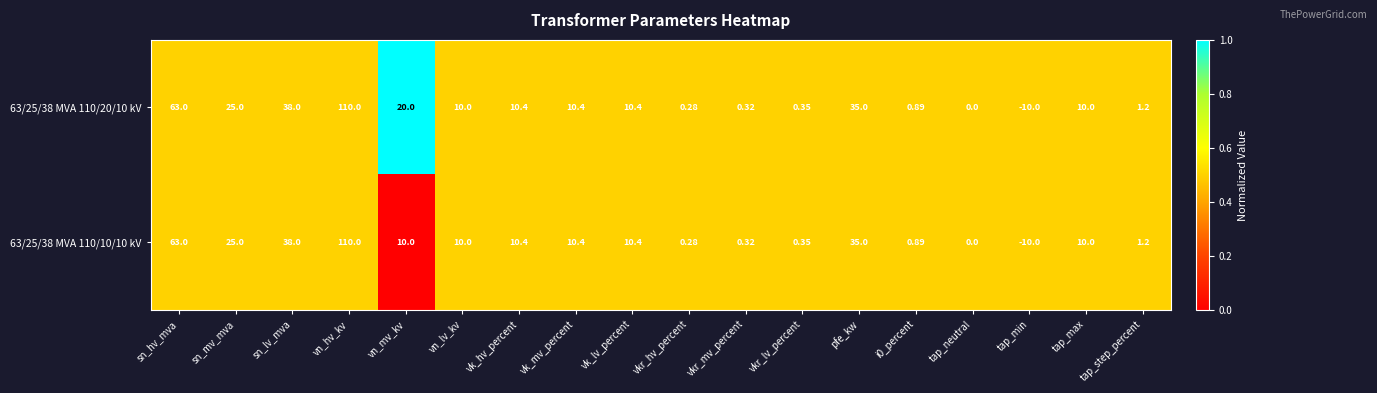

At which category does the chart reach its peak across all series?

vn_hv_kv